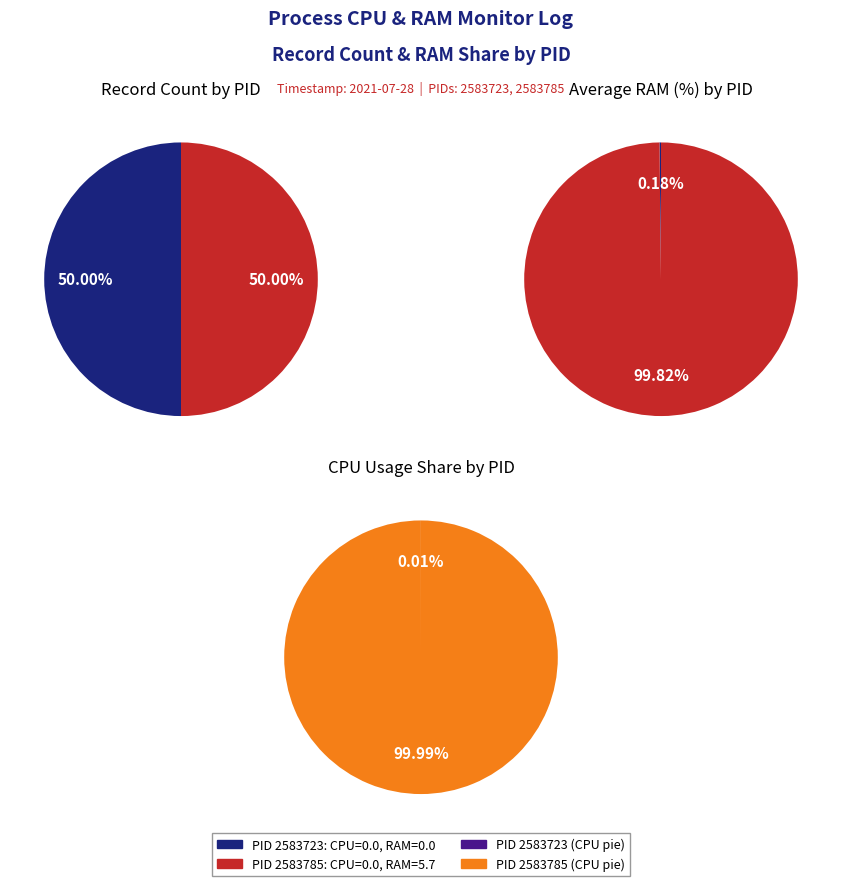

How many slices are in this pie chart?

2